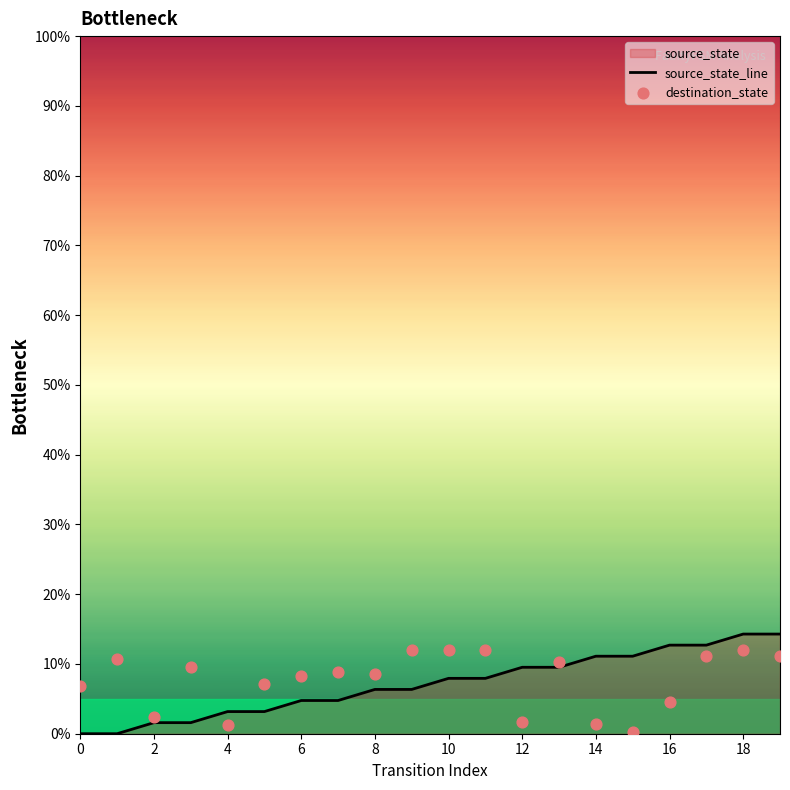

Which series reaches the maximum Y coordinate?

source_state_line